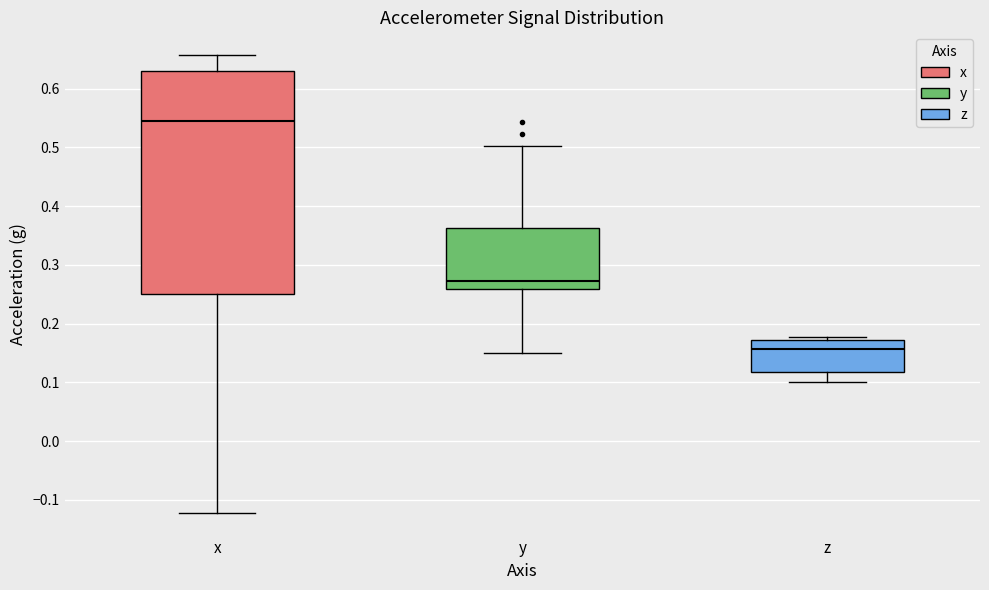

Reading left to right, transcribe this box plot: for each box, give where its median line is, the range the box spans, and where its two whiskers end, as read against the y-axis. The values are not printed on the chart, so give them approximately, as read against the axis.

x: median 0.54, box 0.25 to 0.63, whiskers -0.12 to 0.66
y: median 0.27, box 0.26 to 0.36, whiskers 0.15 to 0.50
z: median 0.16, box 0.12 to 0.17, whiskers 0.10 to 0.18